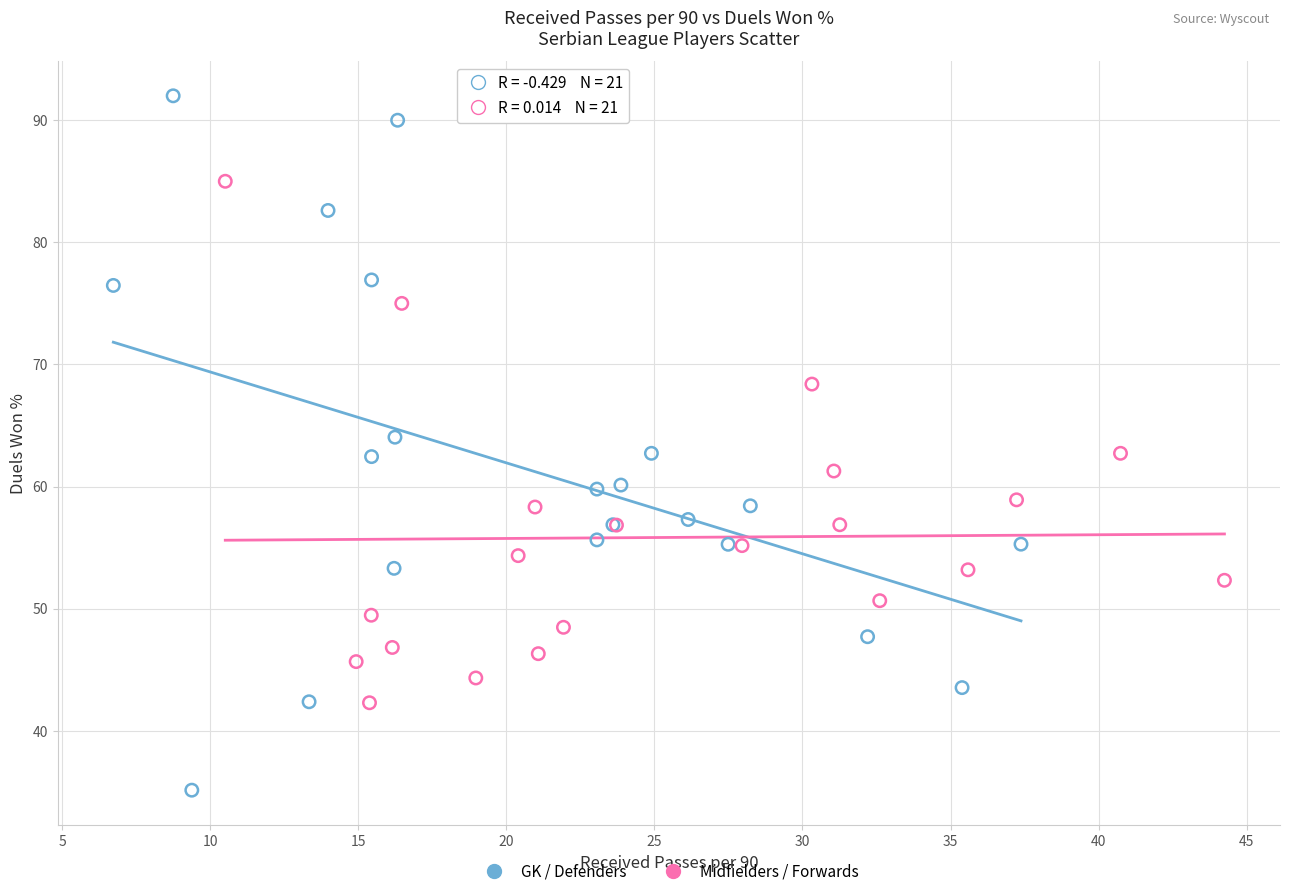

What are all the series names shown in the legend?

GK / Defenders, Midfielders / Forwards